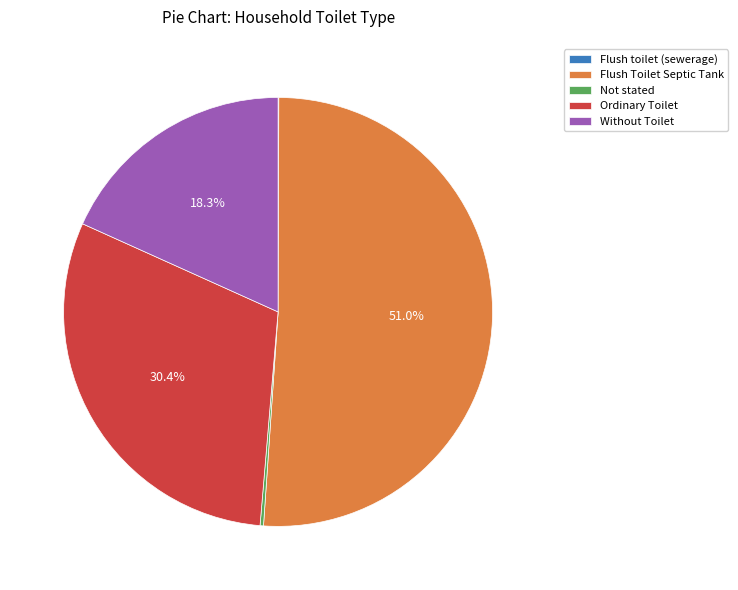

How much of the chart is everything except Without Toilet?

81.7%